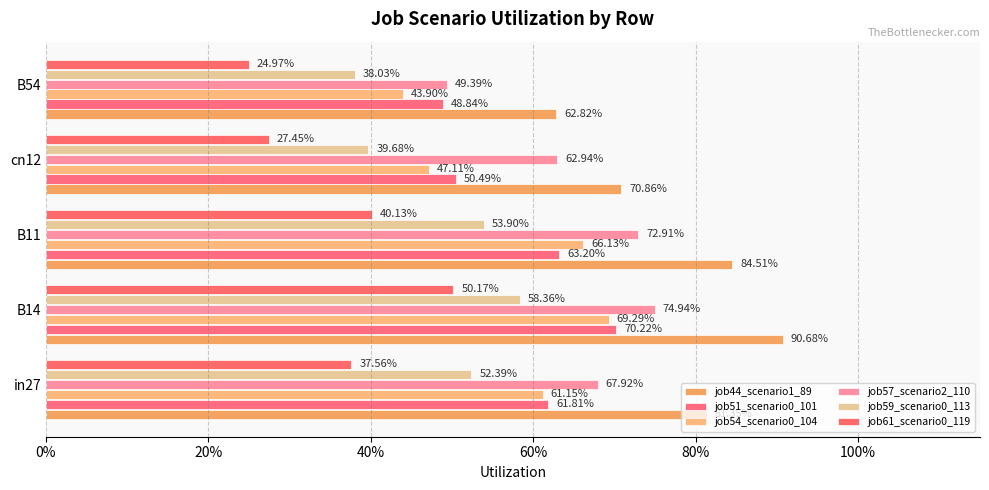

What is the maximum value shown in the chart?

0.9